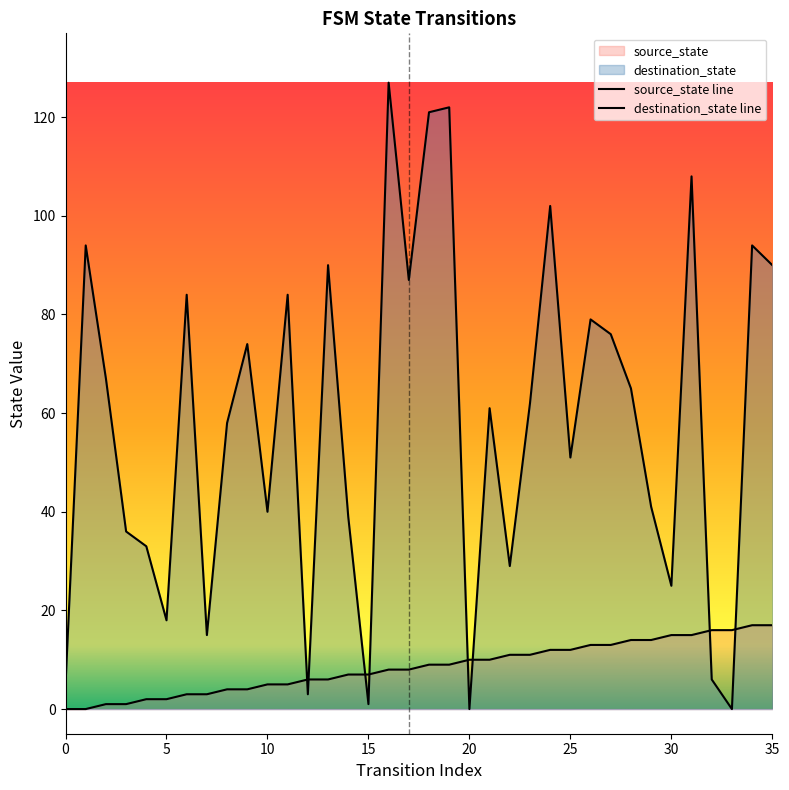

How many lines are shown in the chart?

2